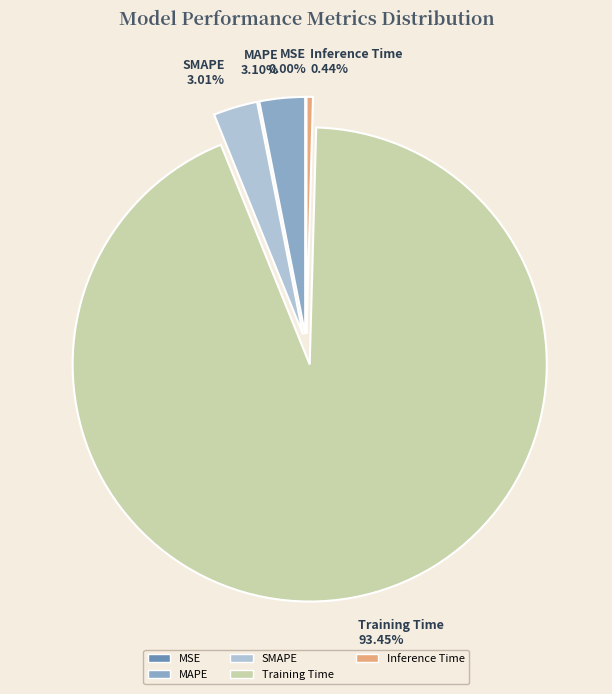

What is the largest slice in the pie chart?

Training Time